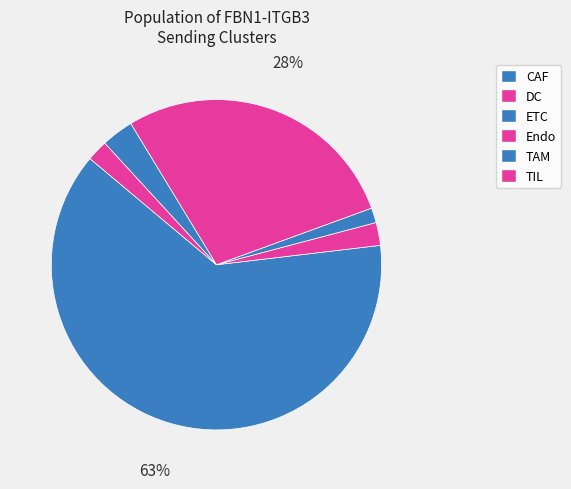

Does CAF account for over 50% of the chart?

Yes